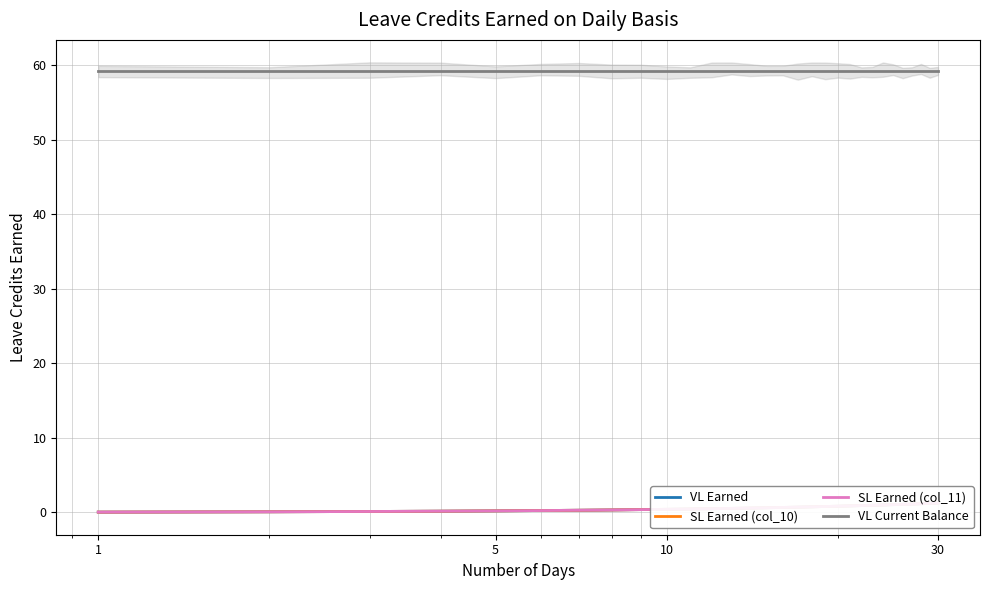

Which series has the largest total across all categories?

VL Current Balance